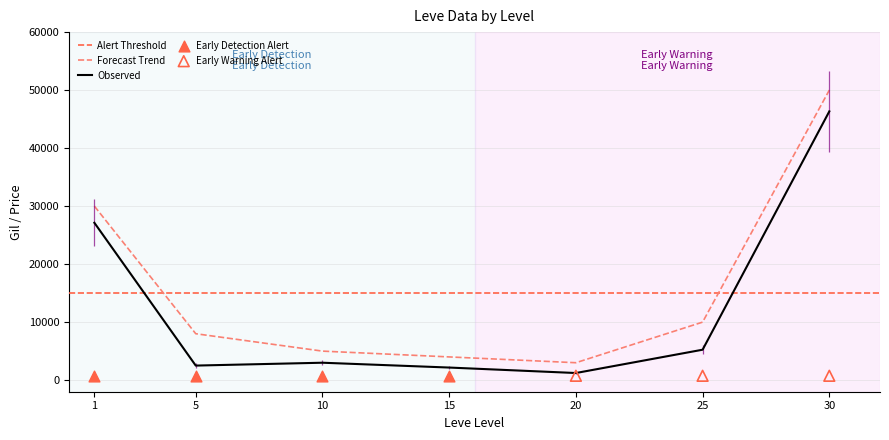

At which category is the sum across all series the highest?

30